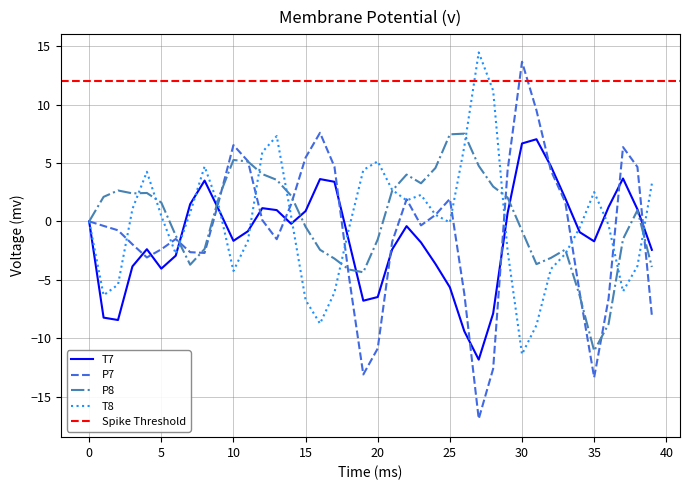

Is the value of P8 at 20 greater than the value of T8 at 30?

Yes